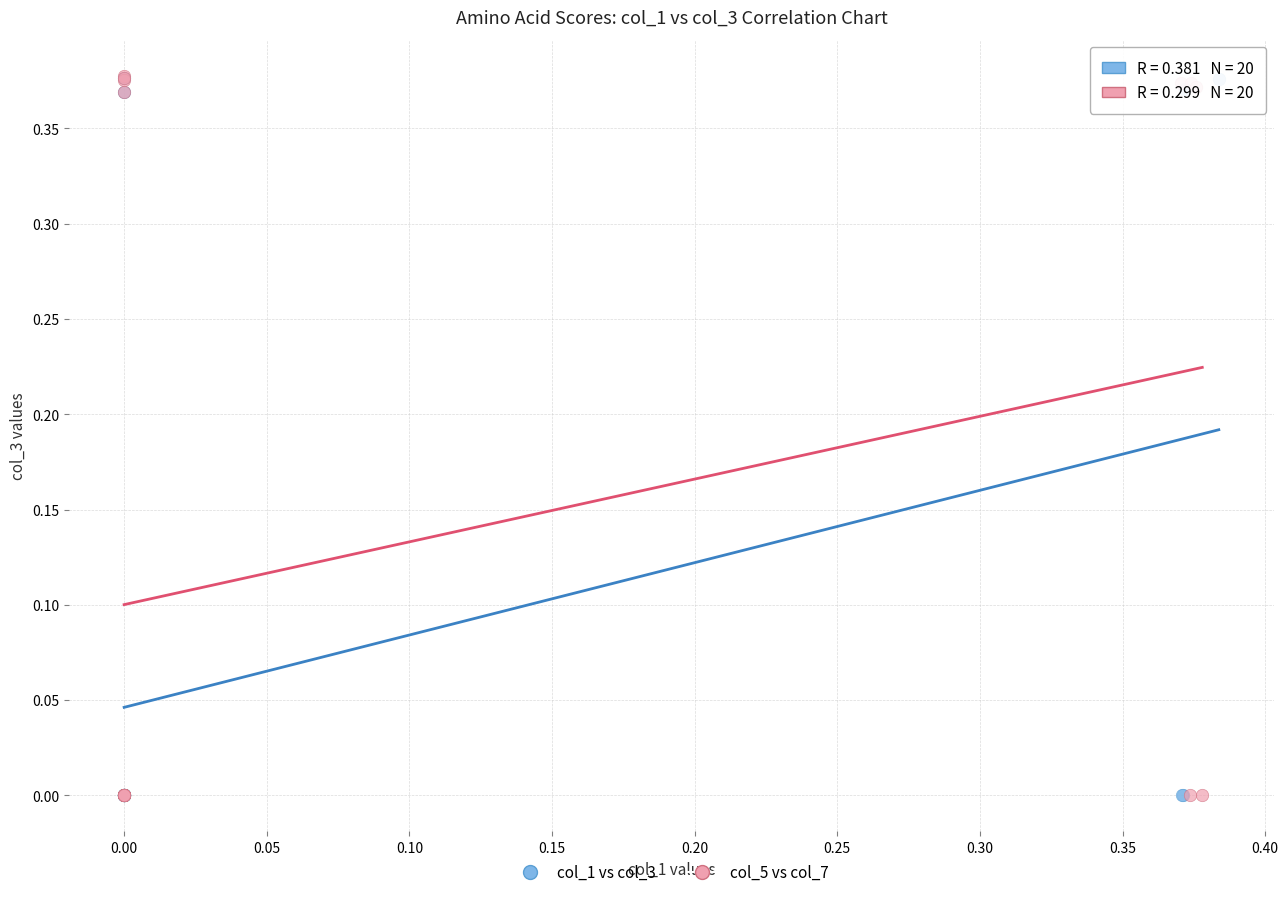

Which series has the widest spread of Y values?

col_5 vs col_7